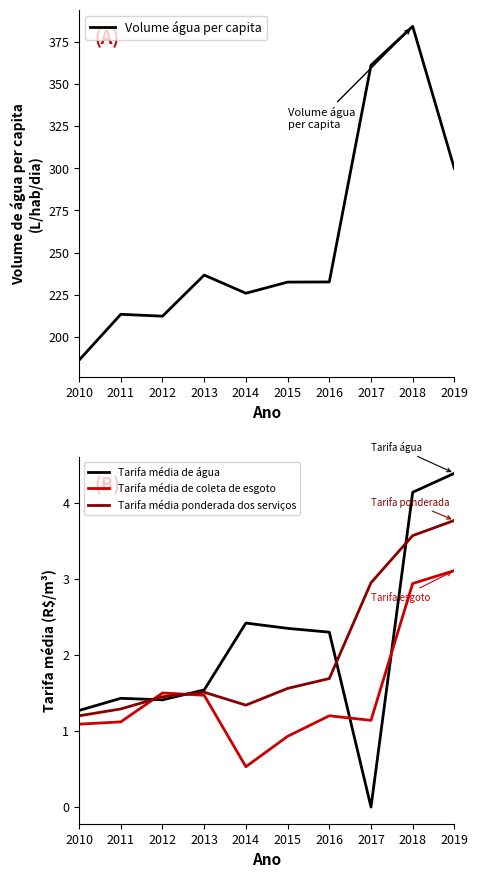

Between 2012 and 2019, which is larger?

2019